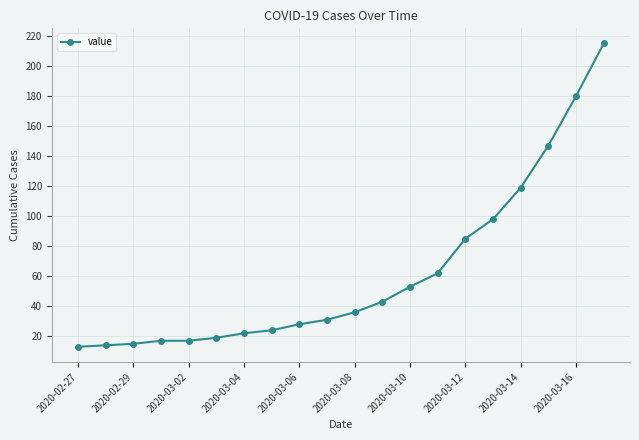

What is the difference between the second highest and second lowest values?

166